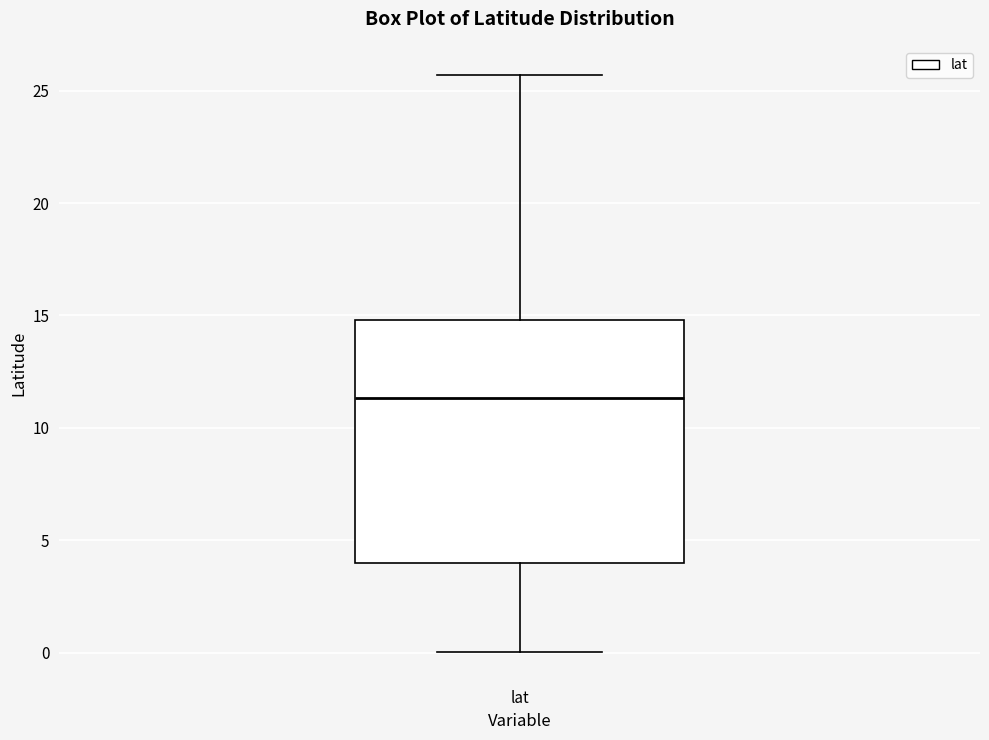

Read this box plot against the y-axis: the position of the median line, the range covered by the box, and the ends of both whiskers. The values are not printed on the chart, so give them approximately, as read against the axis.

median 11.5, box 4.0 to 15.0, whiskers 0.0 to 25.5